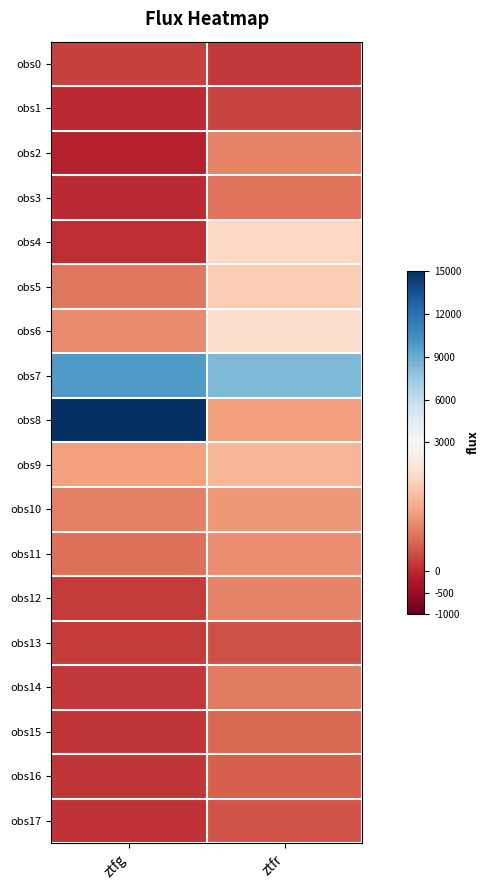

Which series has the widest spread of values?

obs8